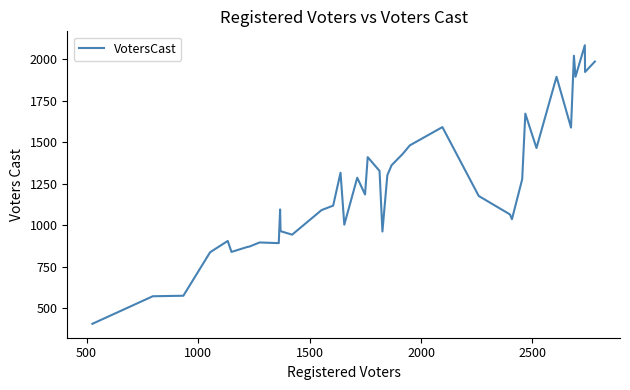

What is the maximum value shown in the chart?

2084